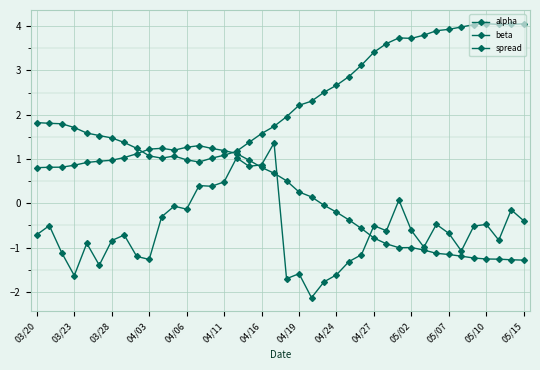

How many lines are shown in the chart?

3